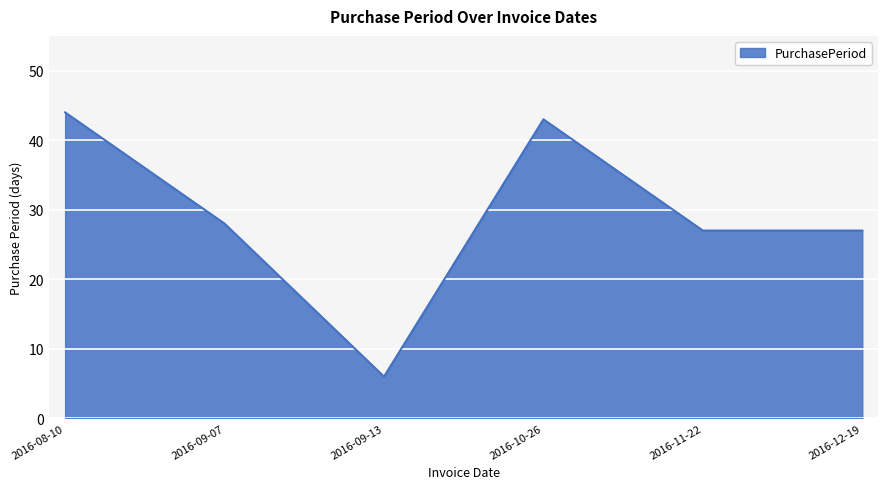

How many interior local peaks (higher than both neighbors) does the data have?

1